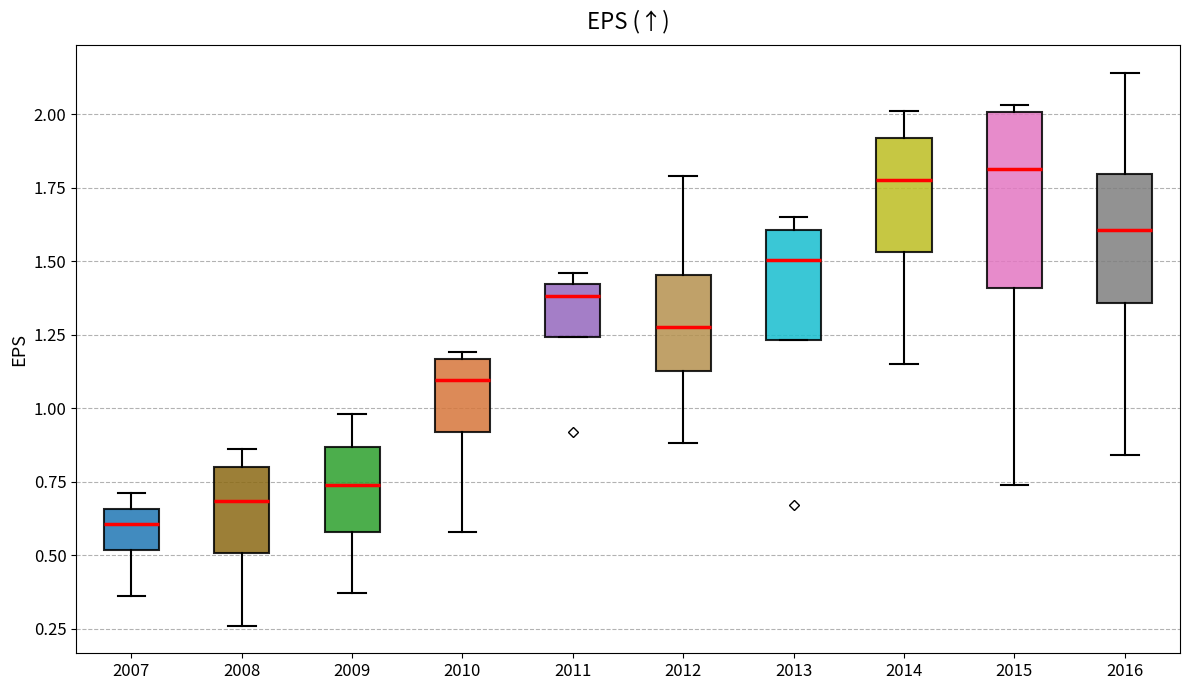

Which box's median line is the lowest?

2007